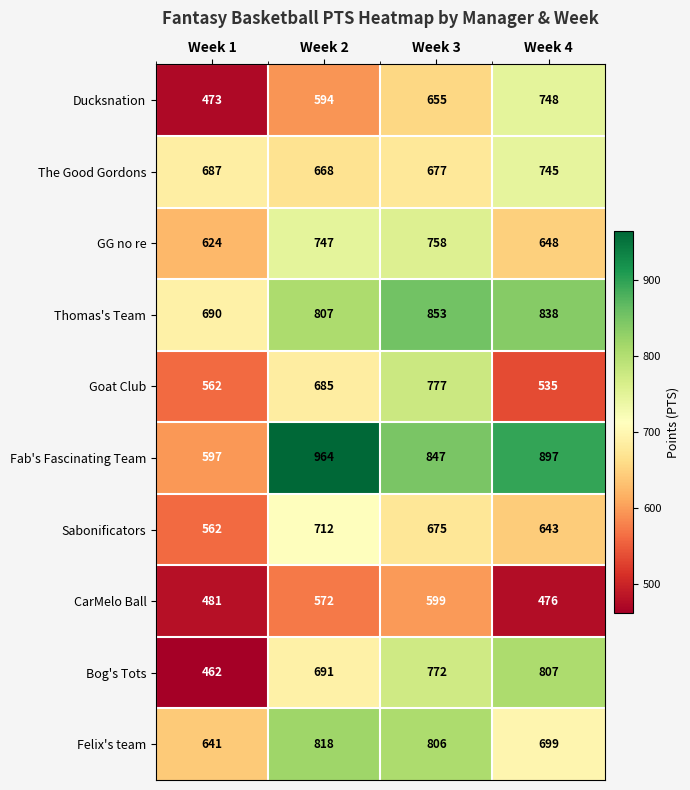

At which label is Ducksnation closest to 610?

Week 2